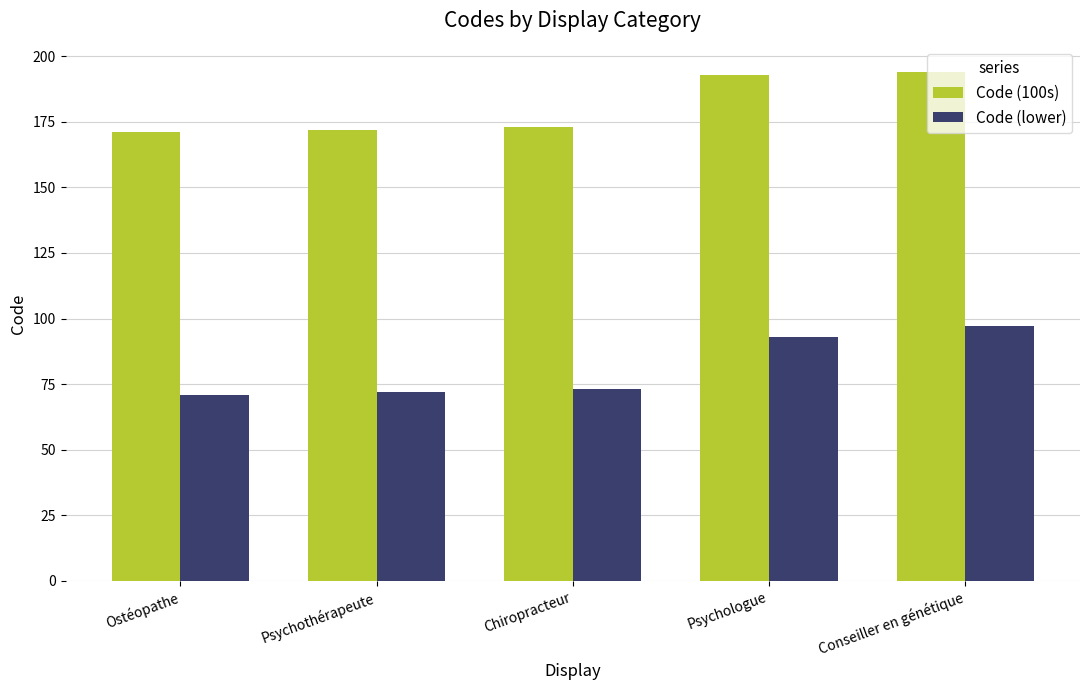

What position from the left is Ostéopathe?

1